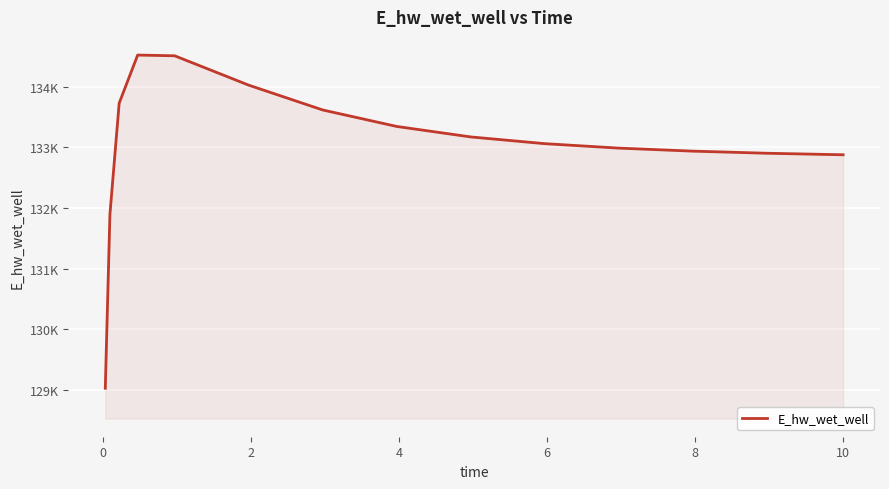

Does the chart display data point markers on the line(s)?

No